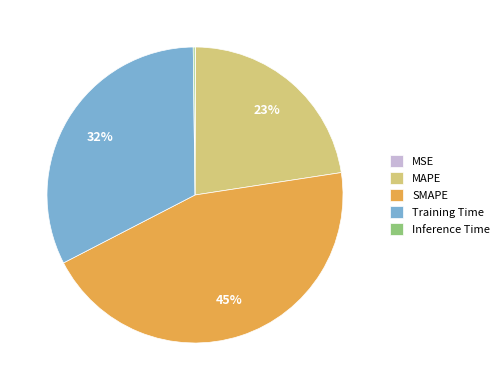

To the nearest percent, what is the average slice percentage?

20%